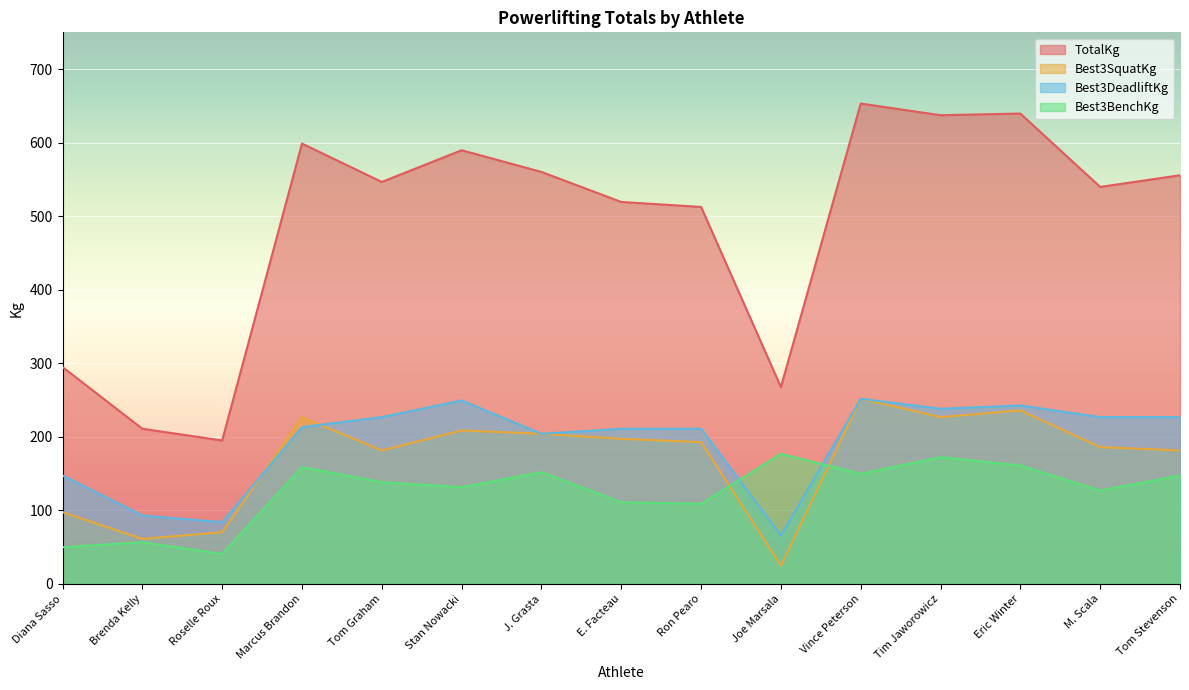

True or false: Best3BenchKg has more than 2 points higher than both neighbors.

True